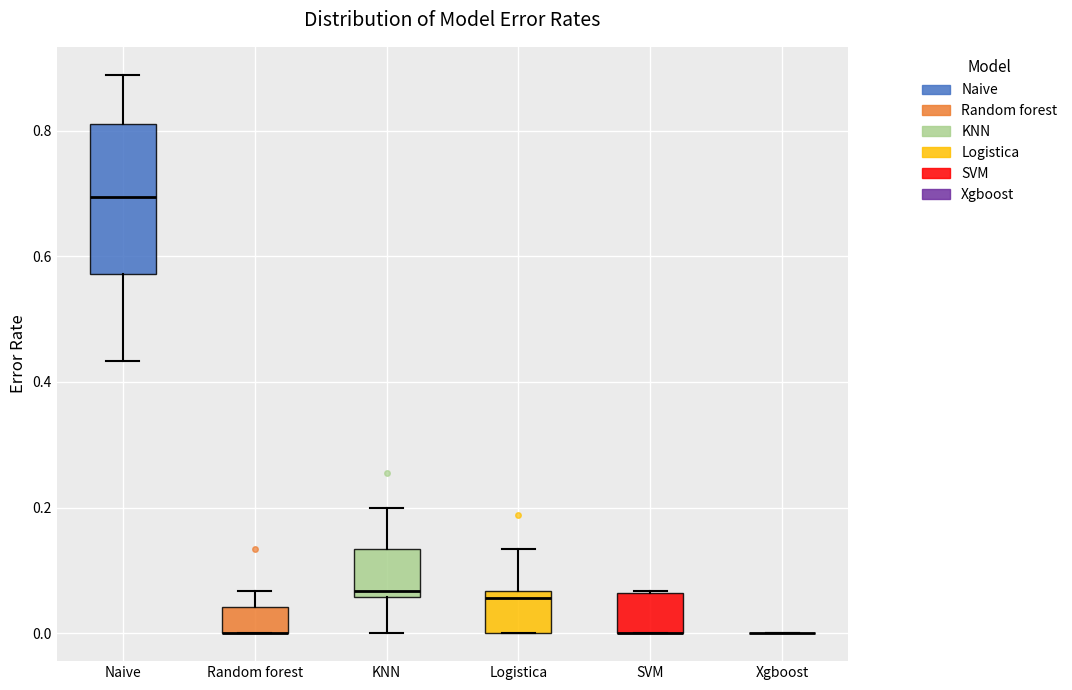

Reading left to right, read every box against the y-axis: the position of its median line, the range the box covers, and the ends of its whiskers. The values are not printed on the chart, so give them approximately, as read against the axis.

Naive: median 0.70, box 0.58 to 0.82, whiskers 0.44 to 0.88
Random forest: median 0.00 (drawn on the box's lower edge), box 0.00 to 0.04, whiskers 0.00 to 0.06
KNN: median 0.06 (just above the box's lower edge), box 0.06 to 0.14, whiskers 0.00 to 0.20
Logistica: median 0.06 (just below the box's upper edge), box 0.00 to 0.06, whiskers 0.00 to 0.14
SVM: median 0.00 (drawn on the box's lower edge), box 0.00 to 0.06, whiskers 0.00 to 0.06
Xgboost: box collapsed to a line at 0.00, whiskers 0.00 to 0.00